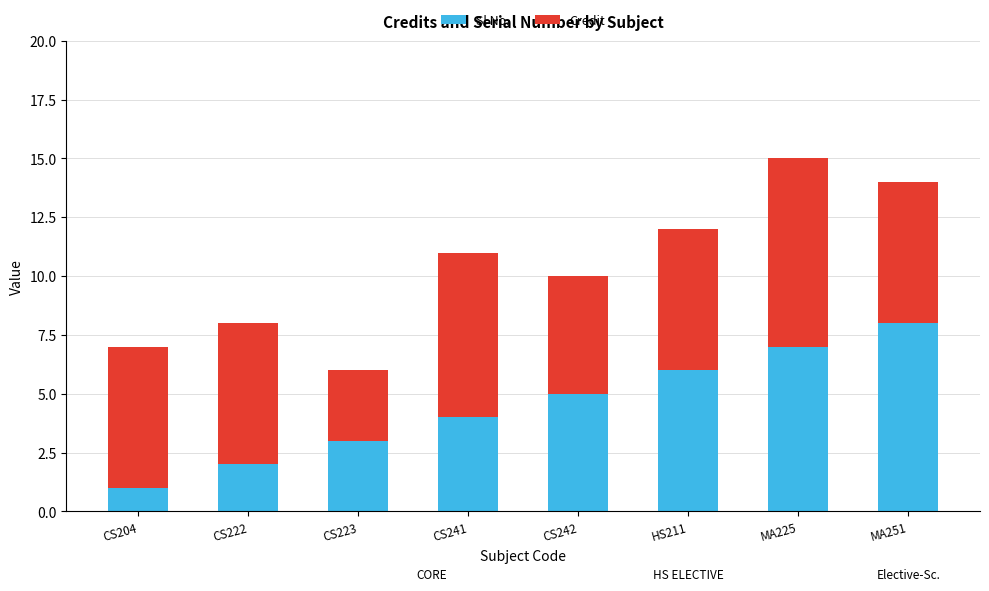

At which category is the sum across all series the highest?

MA225